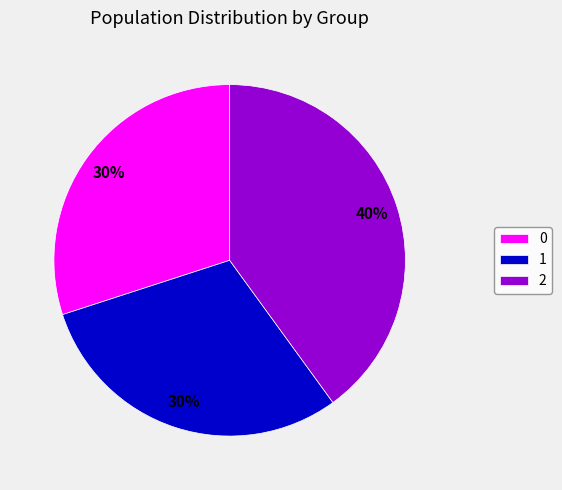

Is 0 the majority of the pie?

No